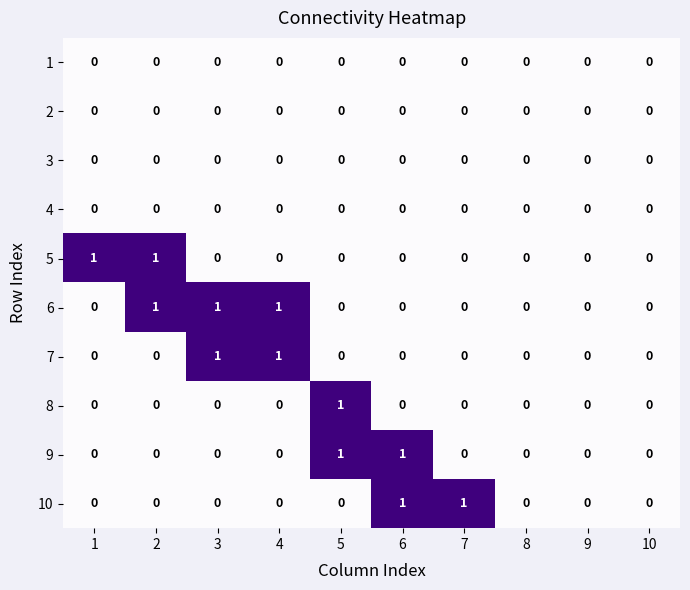

Which series has the largest total across all categories?

6